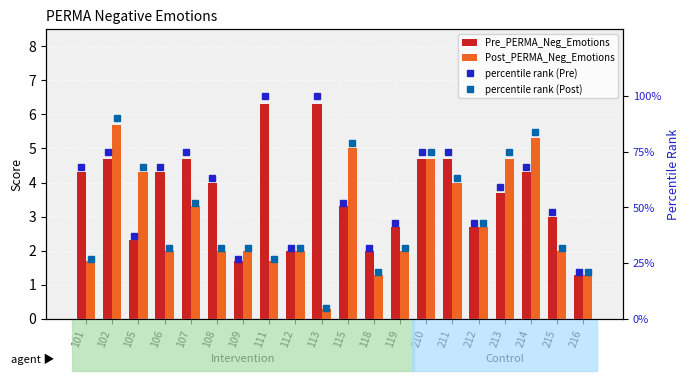

What is the value of the Pre_PERMA_Neg_Emotions bar at the 6th from the left?

4.0